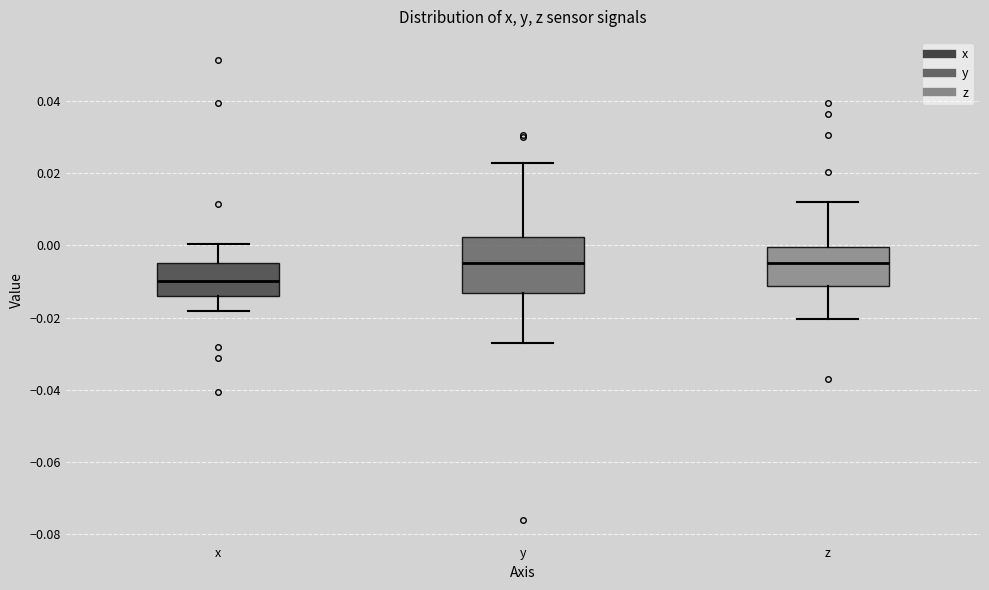

Where does the lower whisker of the box for z end on the y-axis? The values are not printed on the chart, so give them approximately, as read against the axis.

-0.020